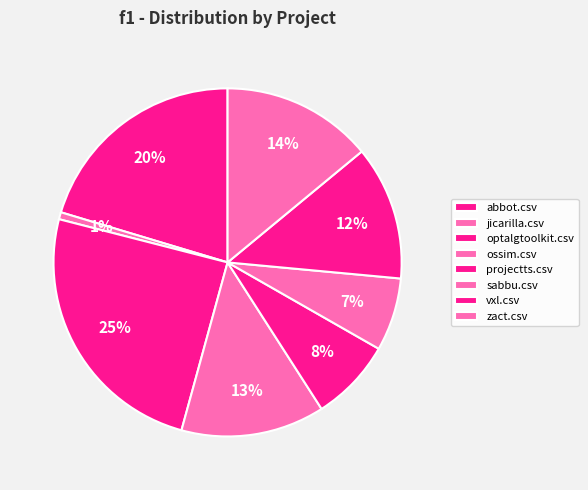

Count the number of slices in the pie.

8